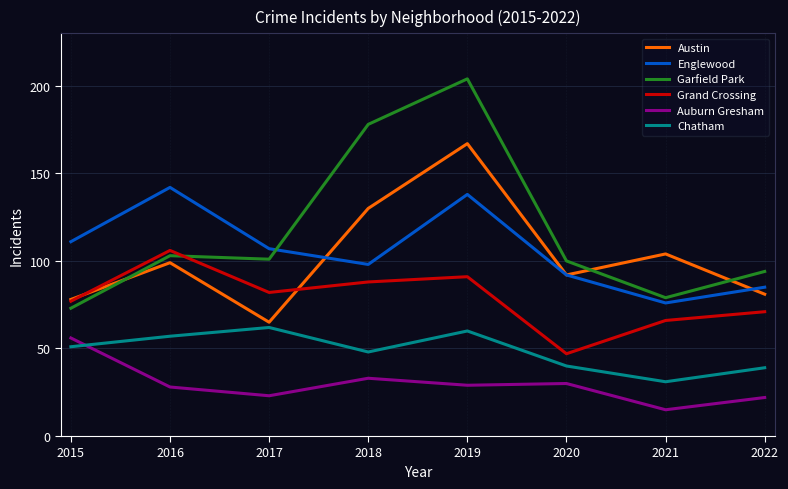

How many series are shown in this chart?

6